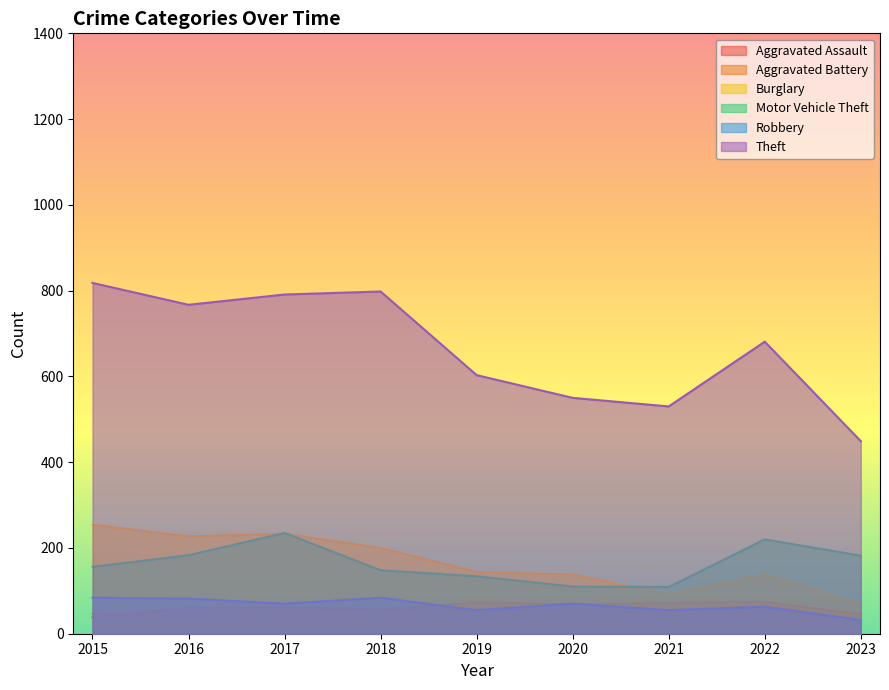

Which series has the widest spread of values?

Theft